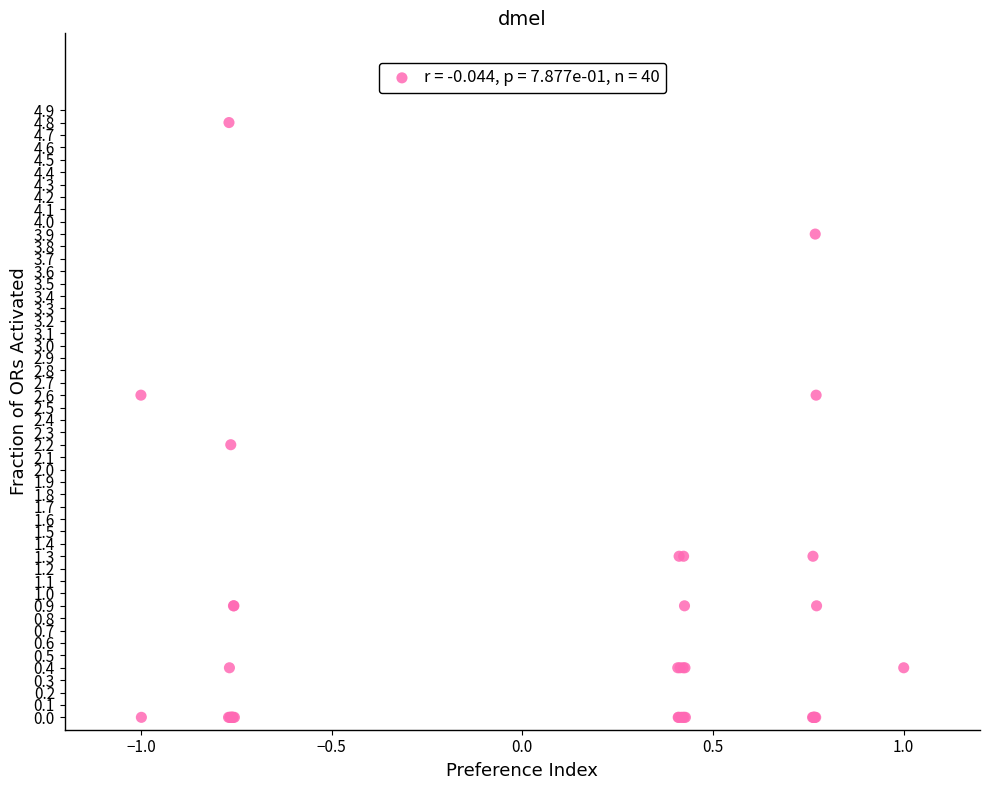

What Y value in the scatter plot is closest to 2?

2.2